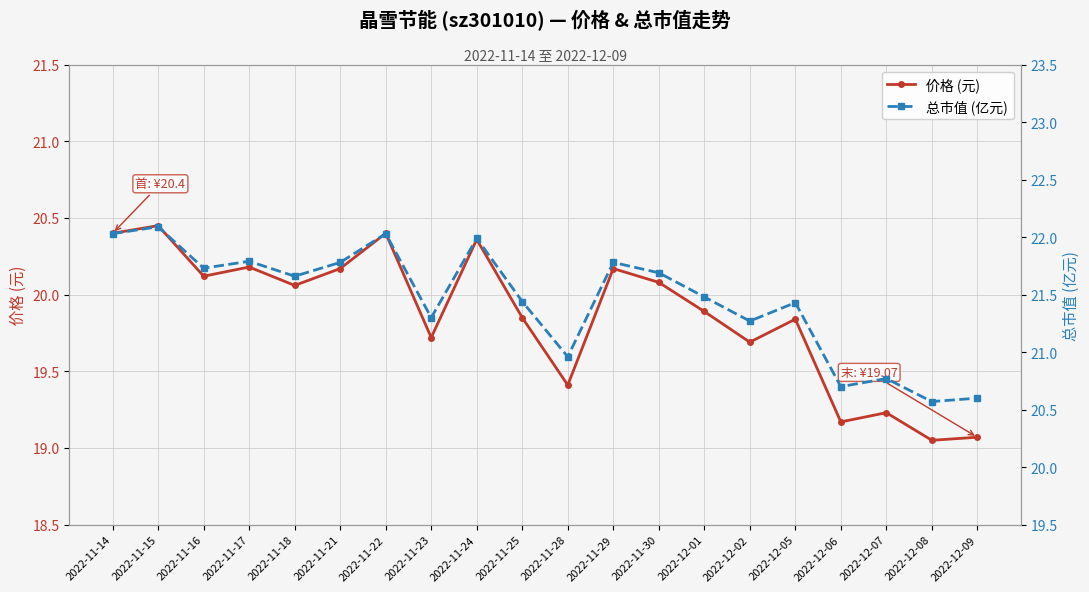

Rank the categories by 价格 (元) value from lowest to highest.

2022-12-08, 2022-12-09, 2022-12-06, 2022-12-07, 2022-11-28, 2022-12-02, 2022-11-23, 2022-12-05, 2022-11-25, 2022-12-01, 2022-11-18, 2022-11-30, 2022-11-16, 2022-11-21, 2022-11-29, 2022-11-17, 2022-11-24, 2022-11-14, 2022-11-22, 2022-11-15